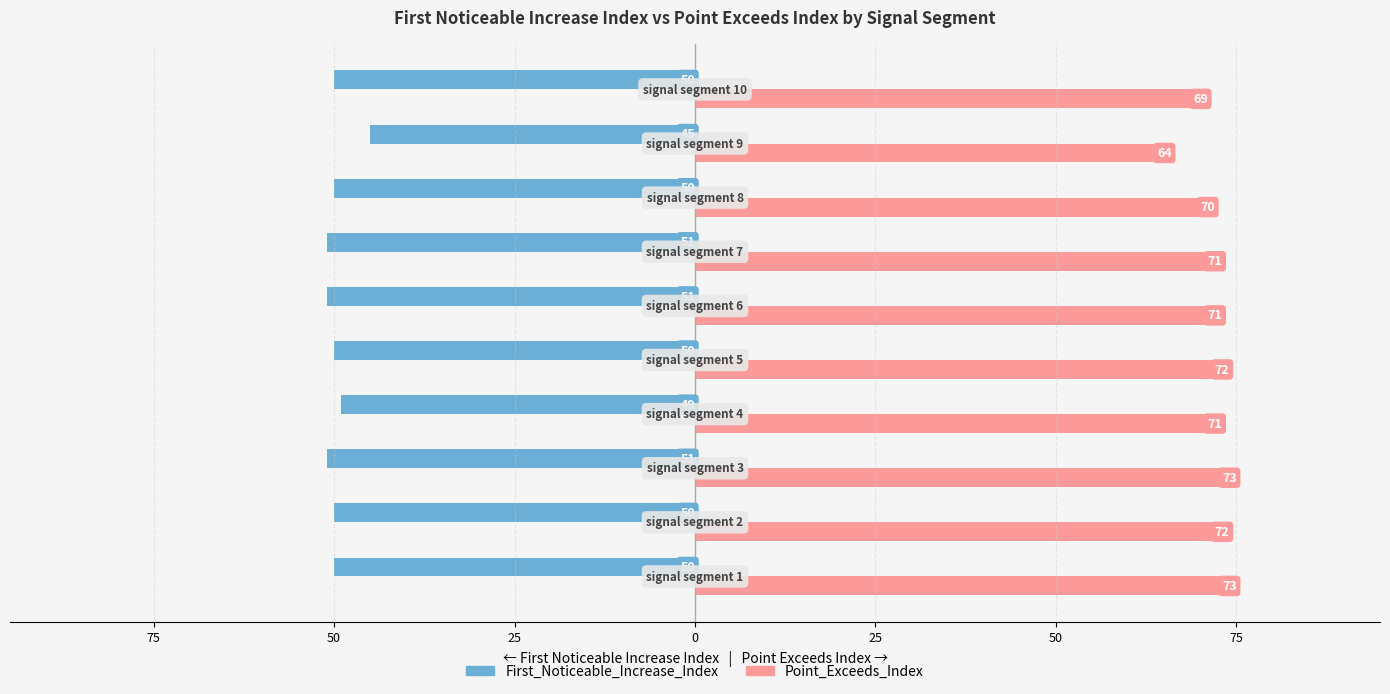

What are all the series names shown in the legend?

First_Noticeable_Increase_Index, Point_Exceeds_Index